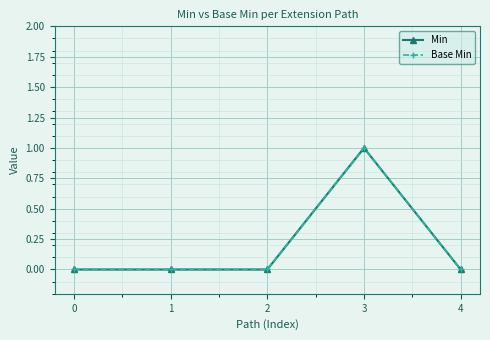

The value of Base Min at 3 is 1. True or false?

True